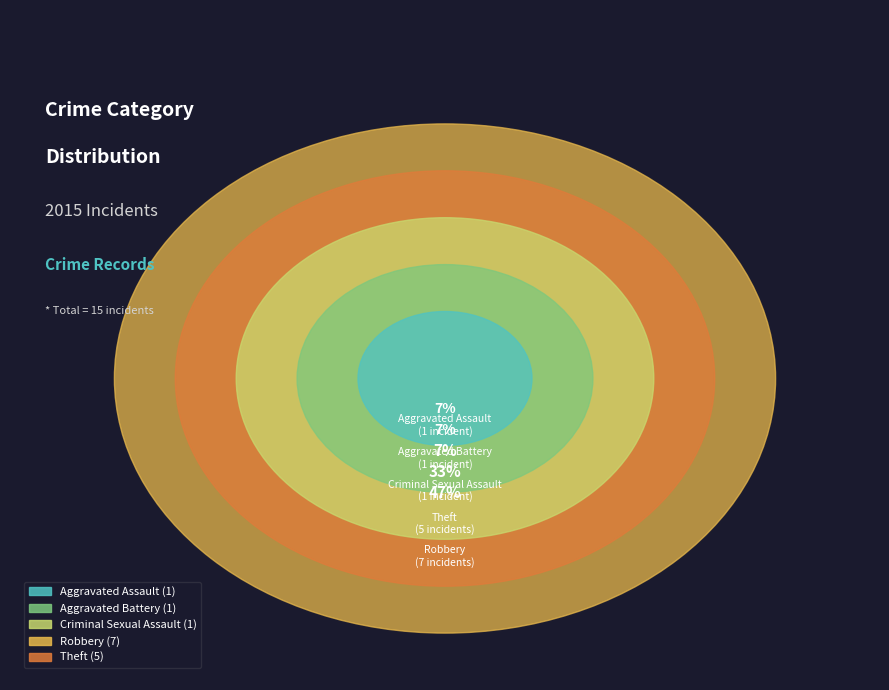

True or false: Theft accounts for 33% of the total.

True